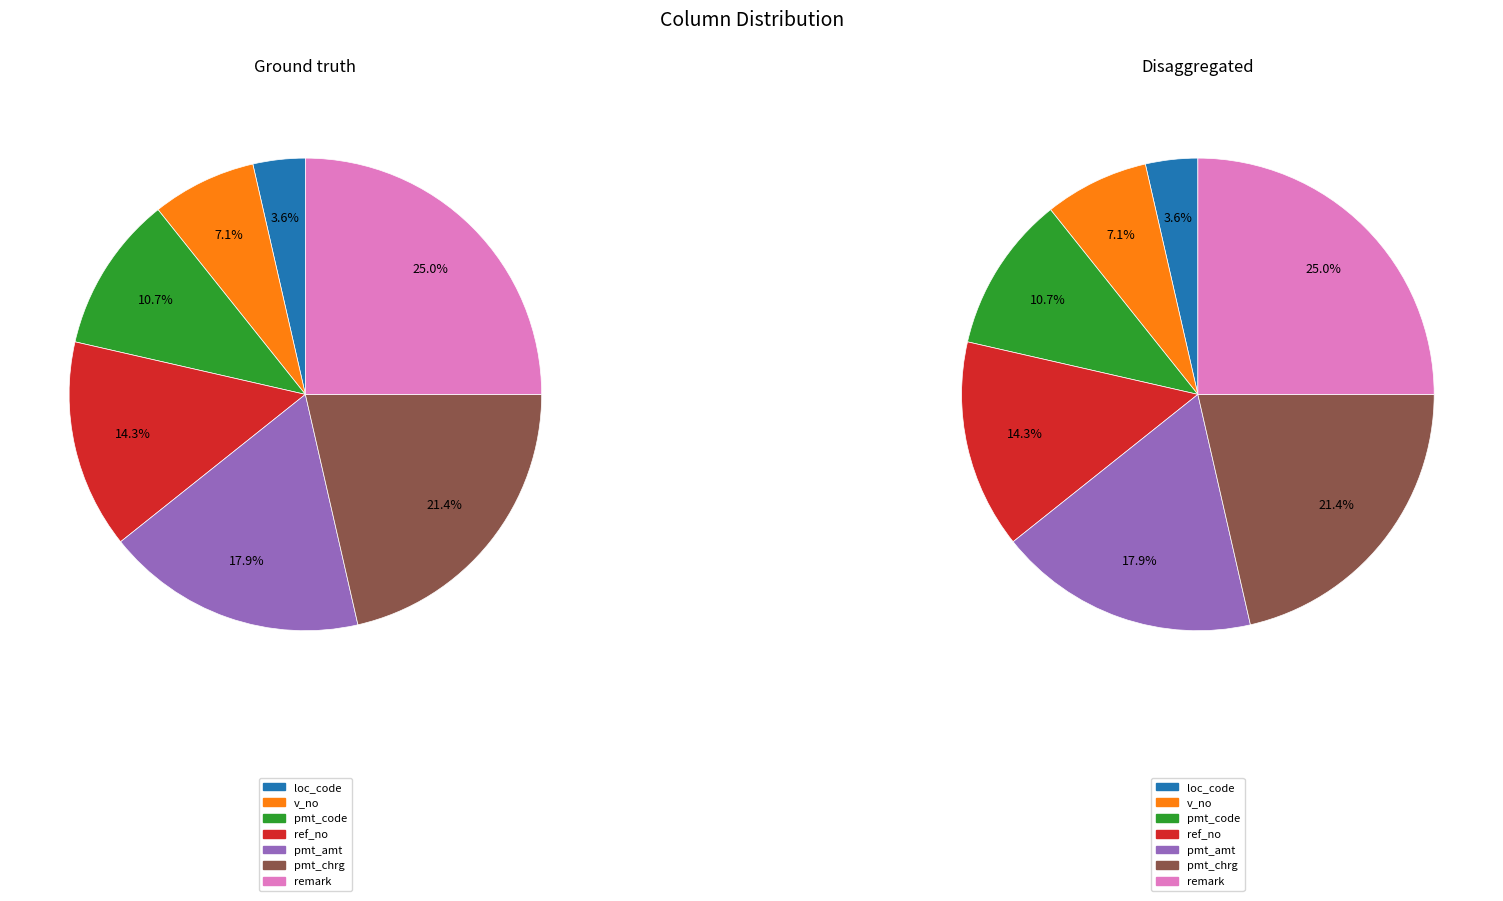

Is there a majority slice in this chart?

No